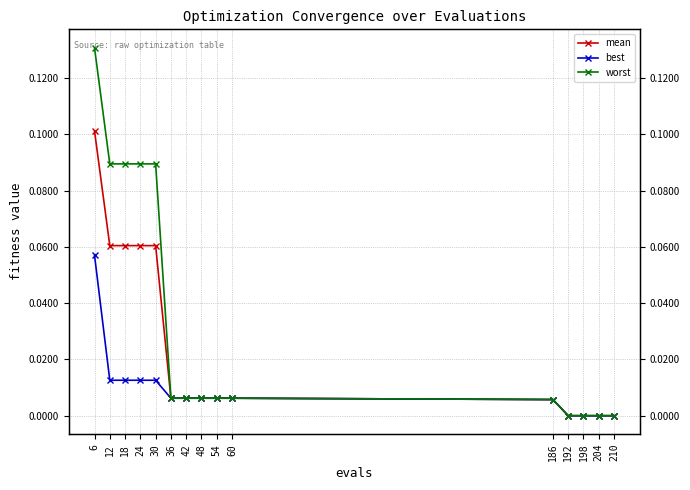

True or false: mean and worst cross at least once.

False